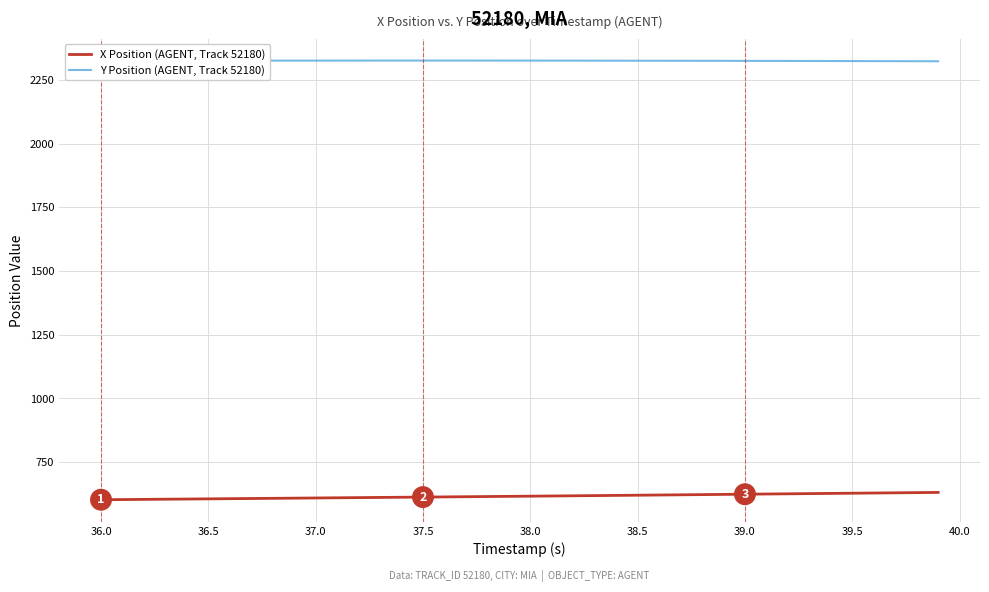

What is the maximum value for X Position (AGENT, Track 52180)?

630.9